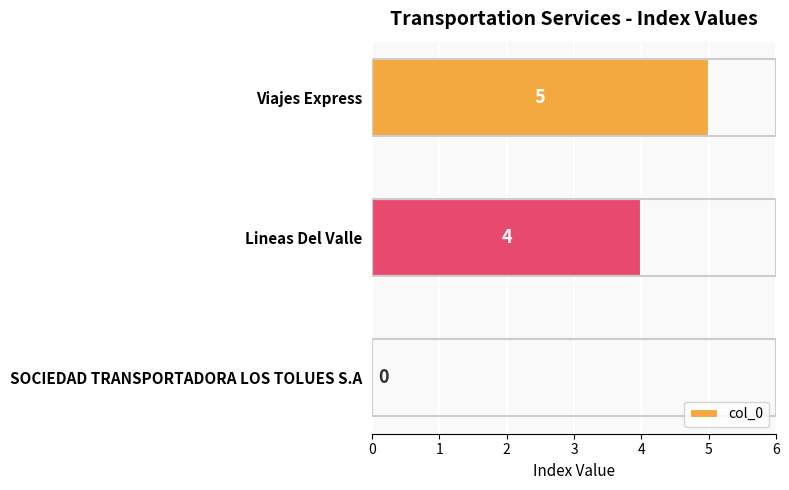

What is the average value?

3